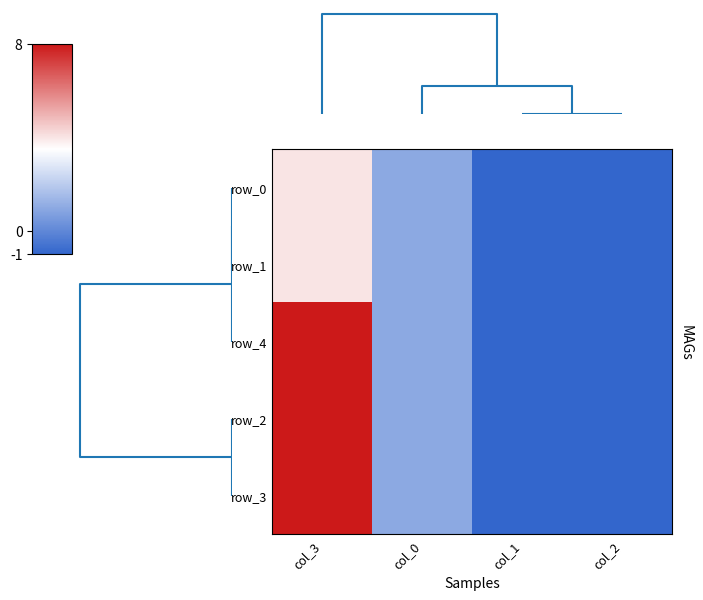

At which category is the sum across all series the highest?

col_3